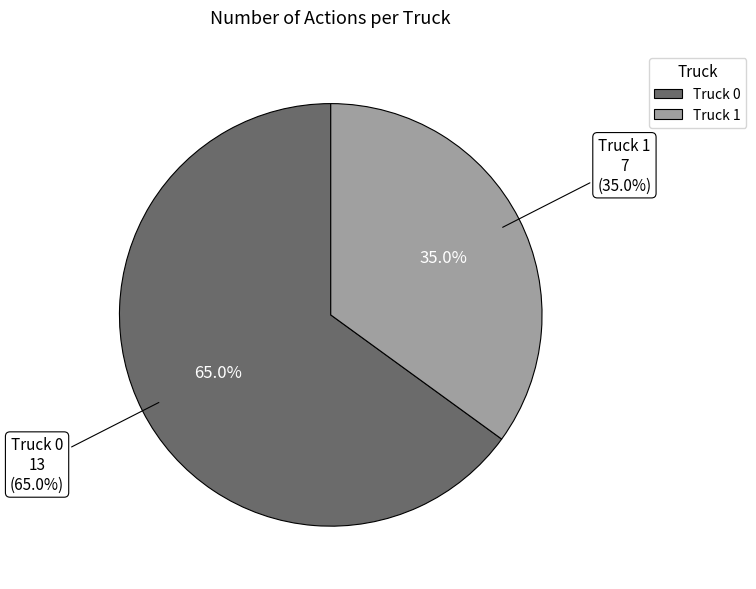

Which slice is the largest?

Truck 0